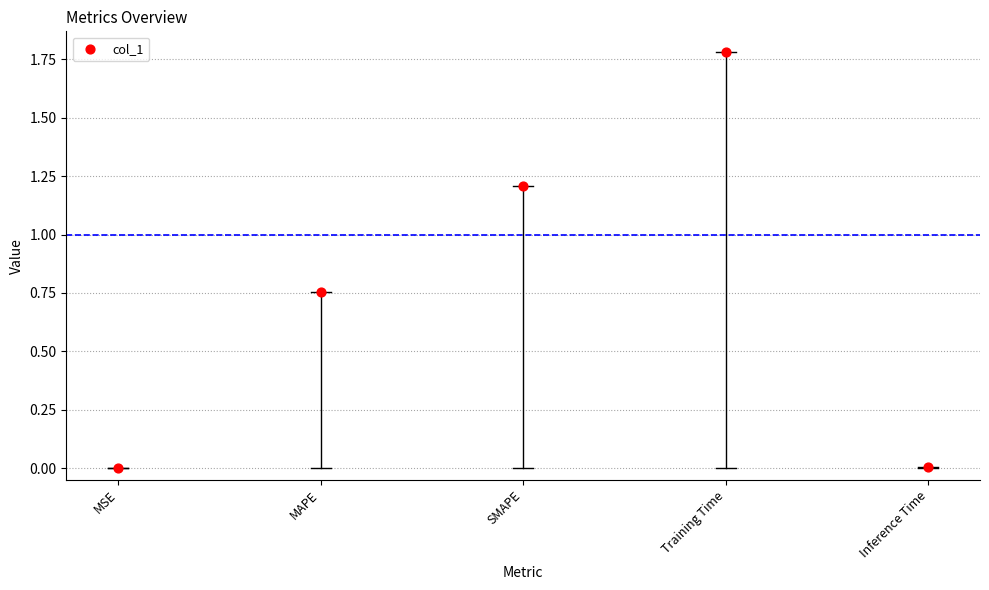

What is the average Y value?

0.7